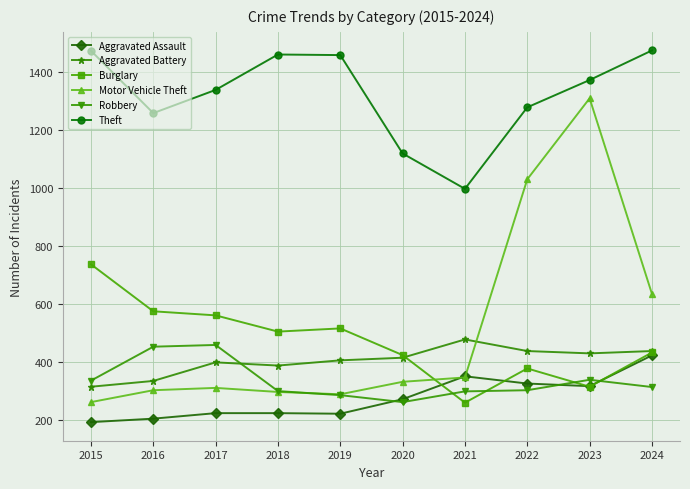

Read the Burglary value at 2016.

576